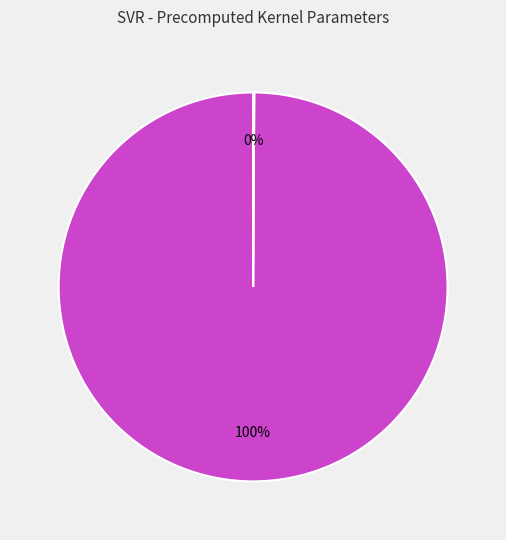

To the nearest percent, what is the average slice percentage?

50%